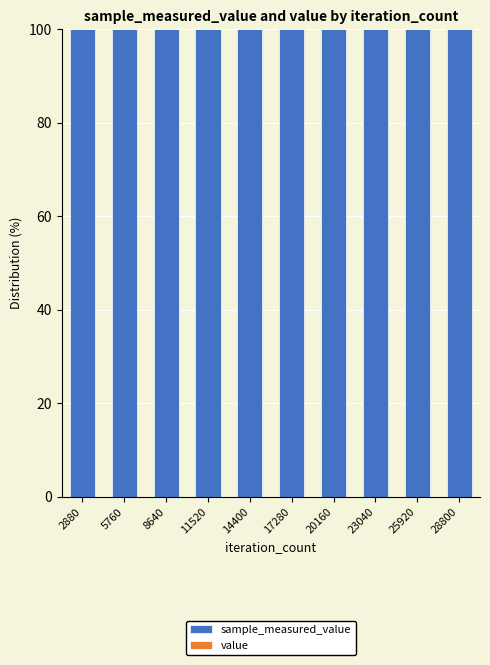

Which series has the widest spread of values?

sample_measured_value